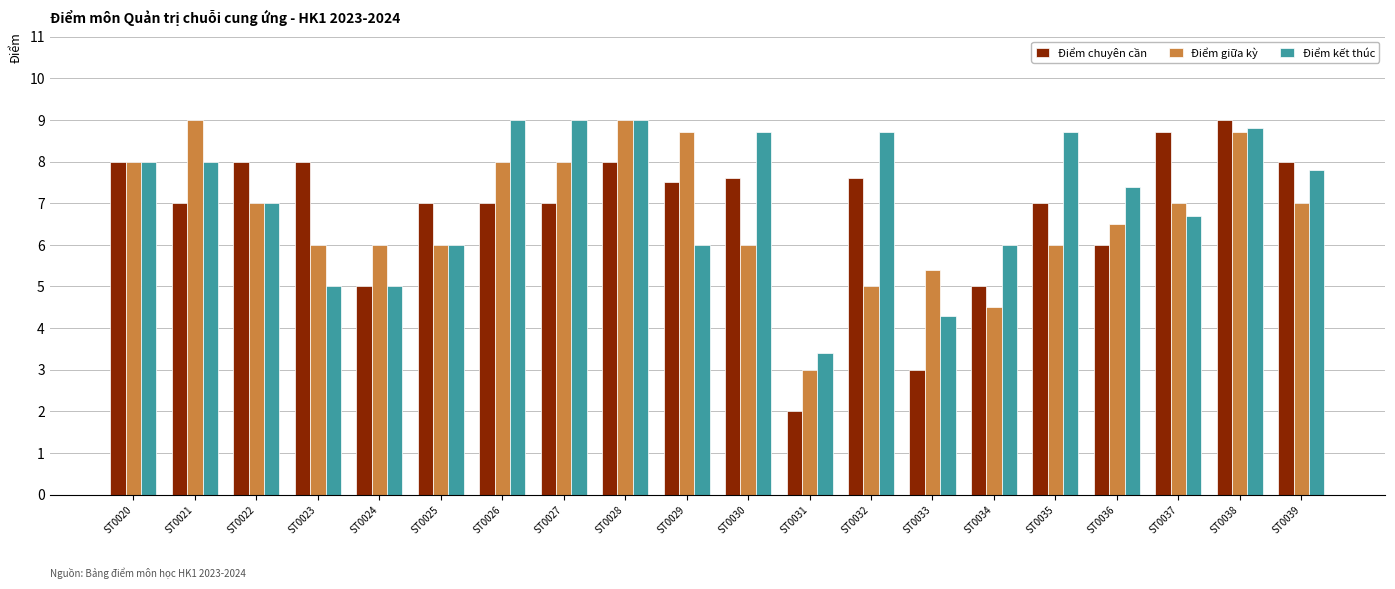

At ST0033, list the series in order from largest to smallest.

Điểm giữa kỳ, Điểm kết thúc, Điểm chuyên cần